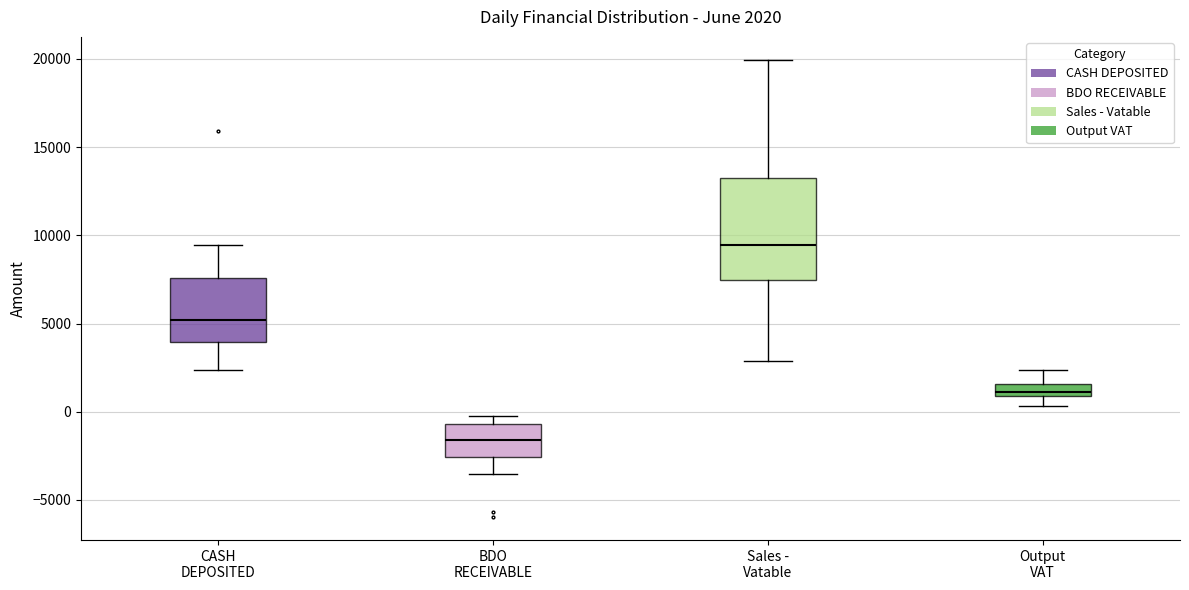

Which box's median line is the highest?

Sales - Vatable